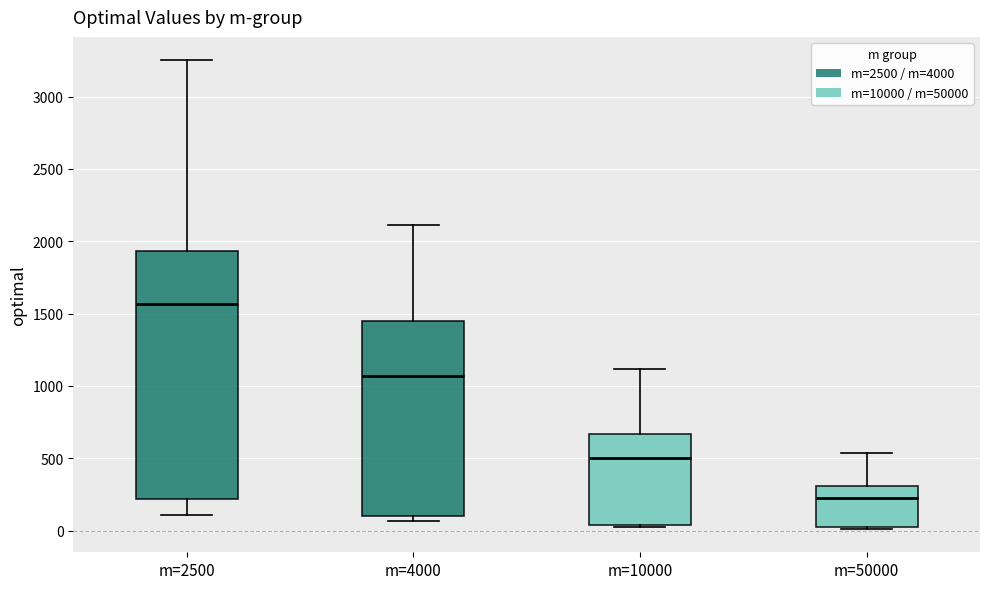

Comparing the boxes themselves (not the whiskers), which one is the tallest?

m=2500